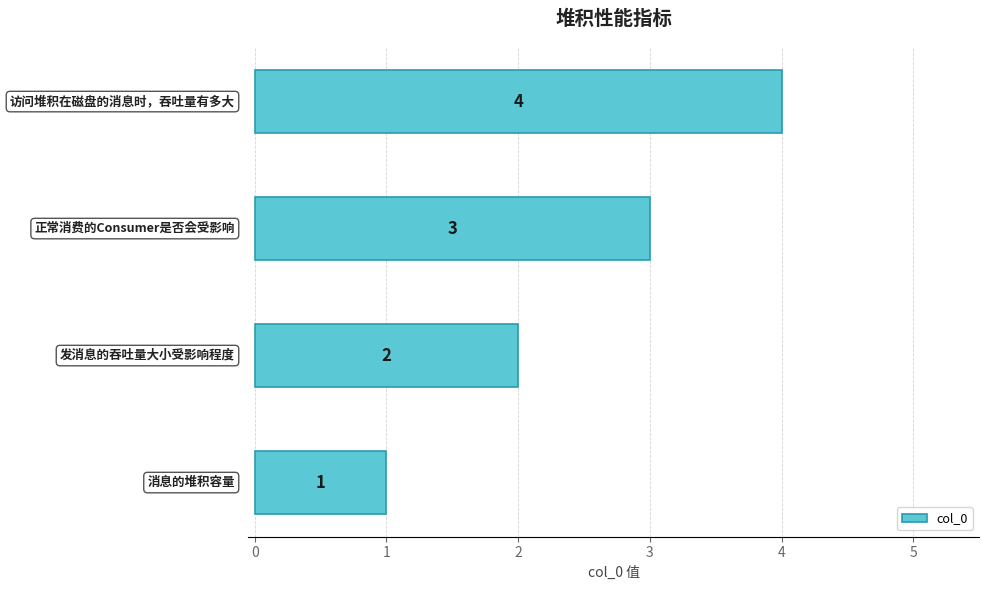

What is the difference between the second highest and minimum values?

2